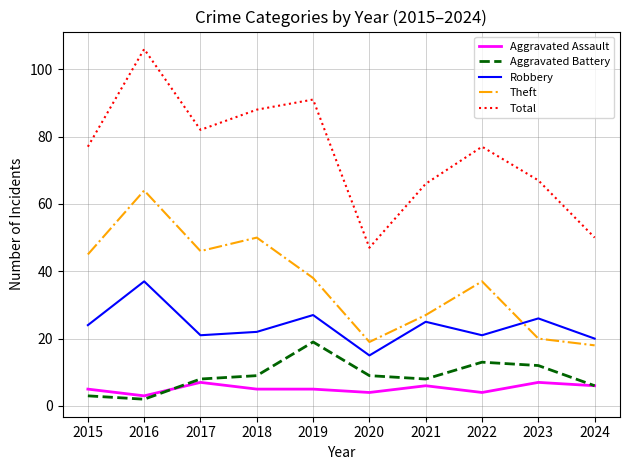

What are all the series names shown in the legend?

Aggravated Assault, Aggravated Battery, Robbery, Theft, Total